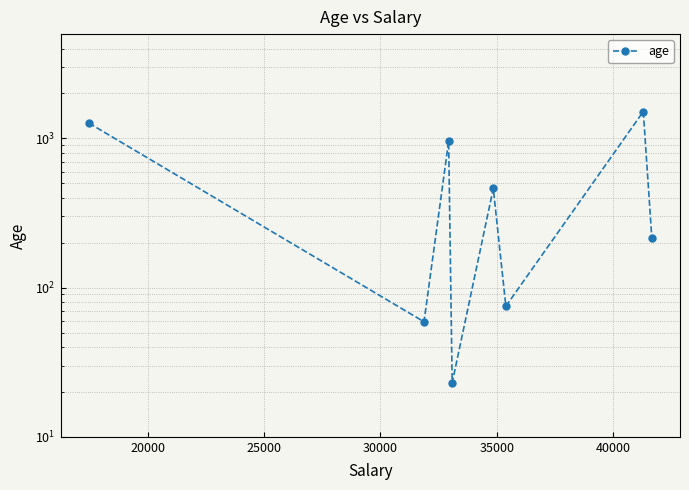

Count the number of values greater than 462.

3